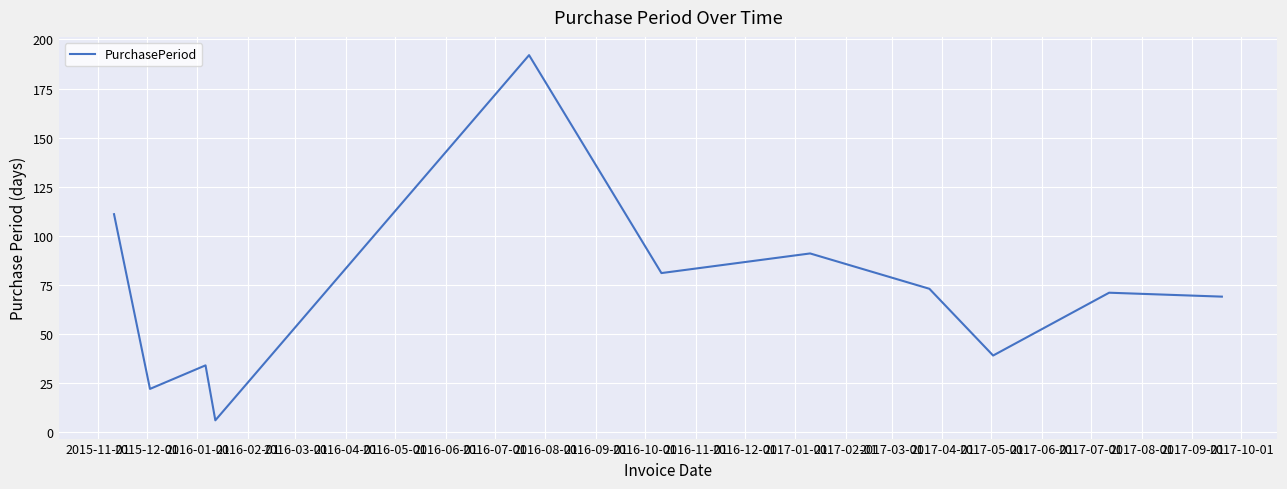

Reading left to right, what are all the values shown in this chart?

111	22	34	6	192	81	91	73	39	71	69